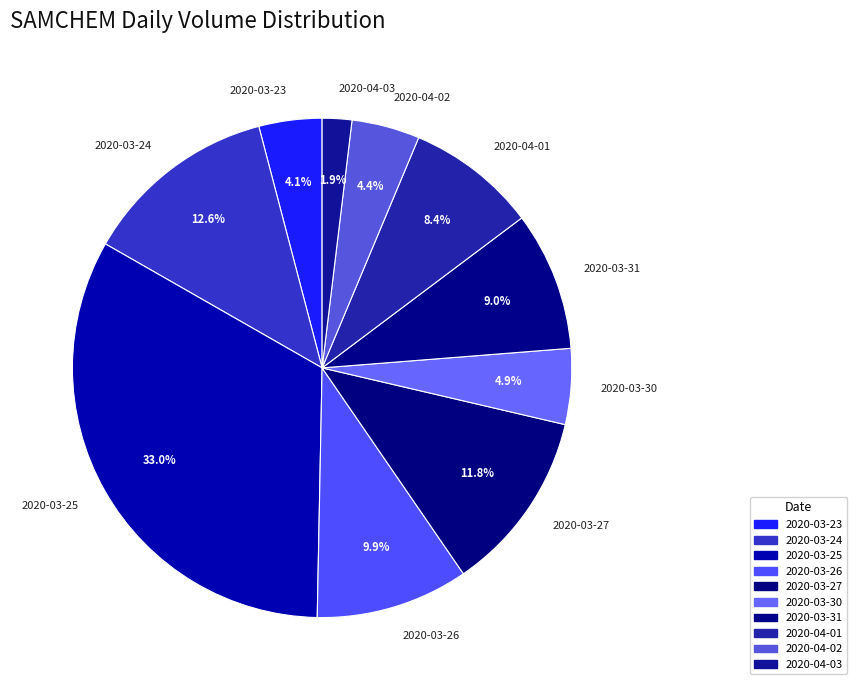

The 2020-03-31 slice represents 9% of the pie. True or false?

True